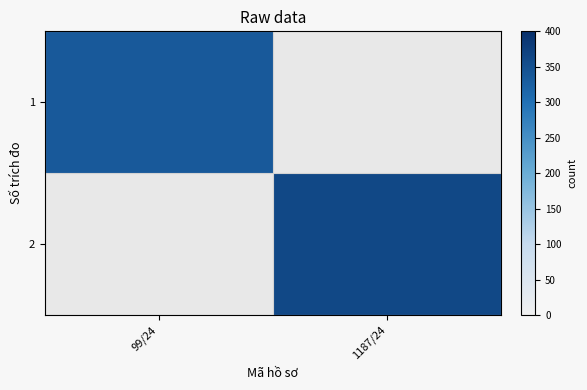

Which category has the highest value across all series?

1187/24